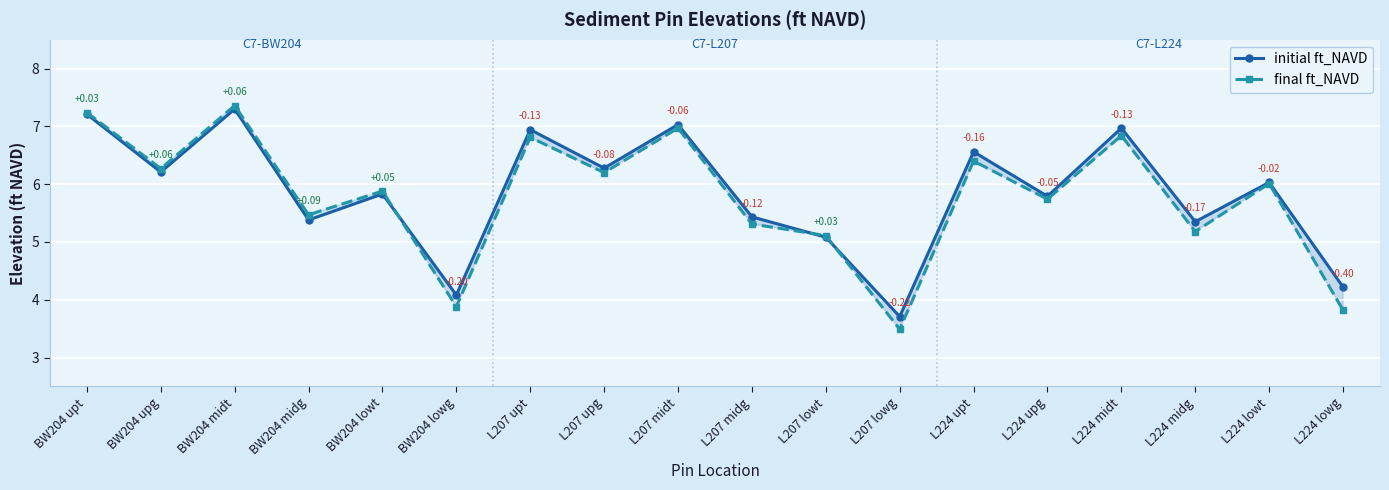

Which series has the widest spread of values?

final ft_NAVD